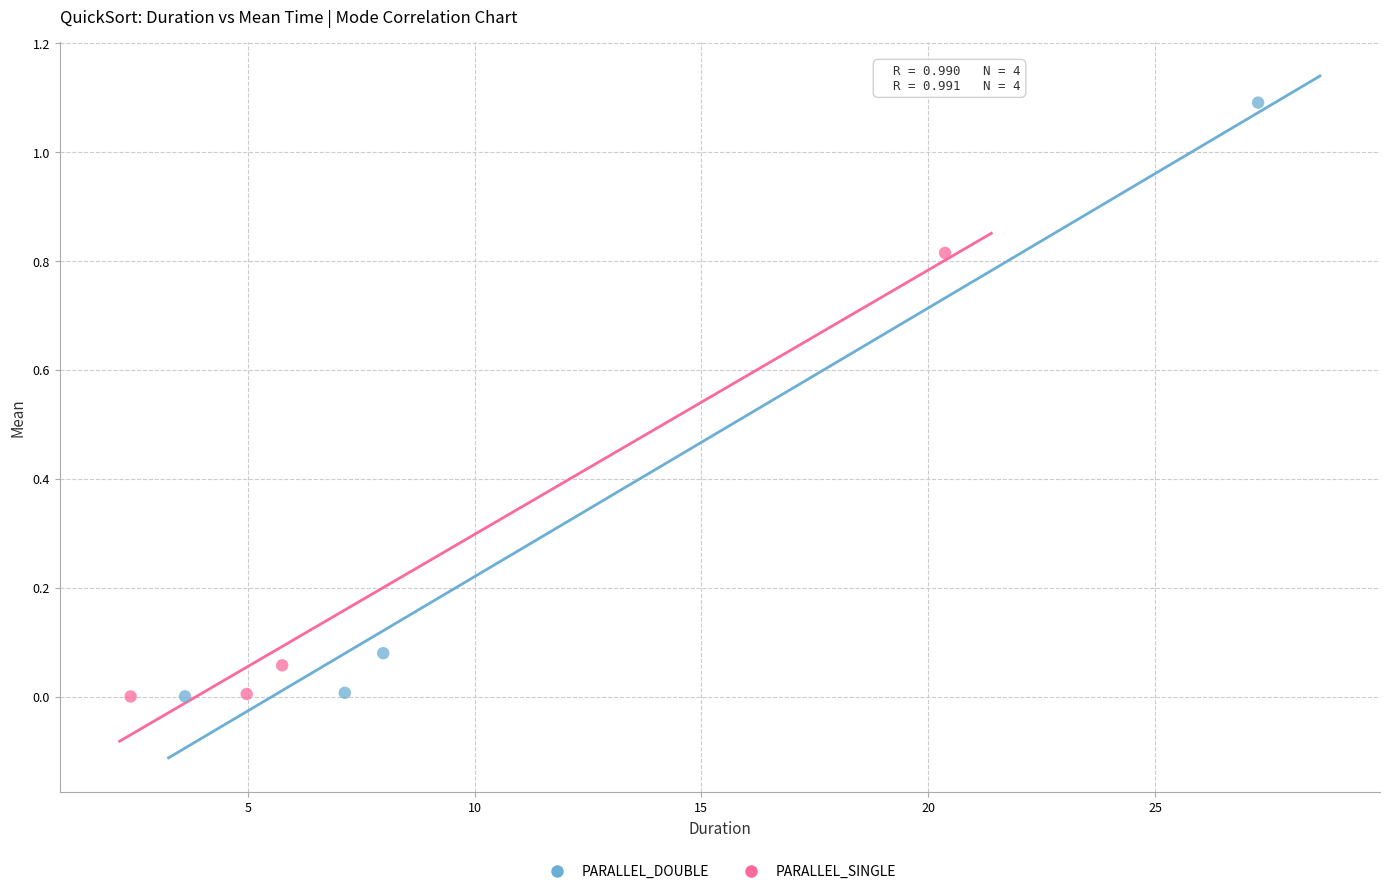

What are all the series names shown in the legend?

PARALLEL_DOUBLE, PARALLEL_SINGLE